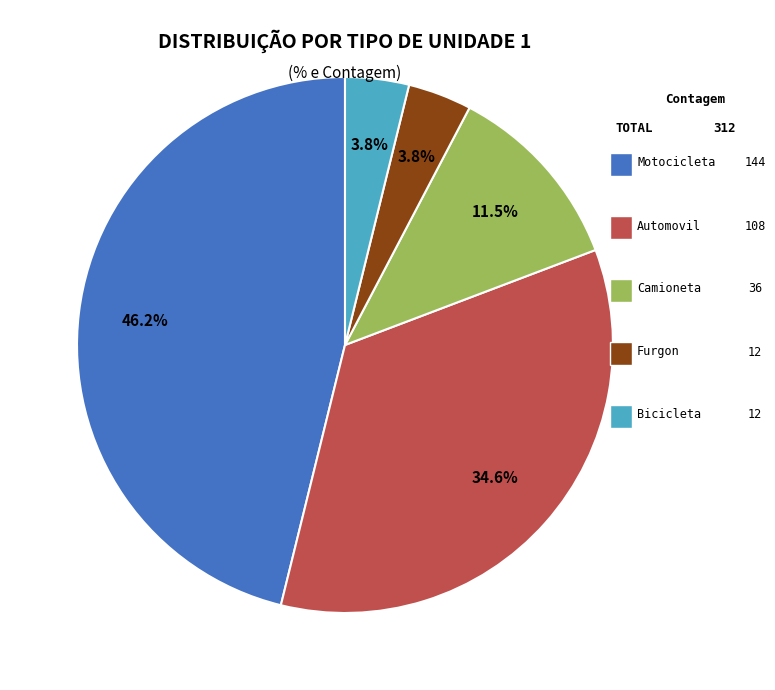

Is there a majority slice in this chart?

No